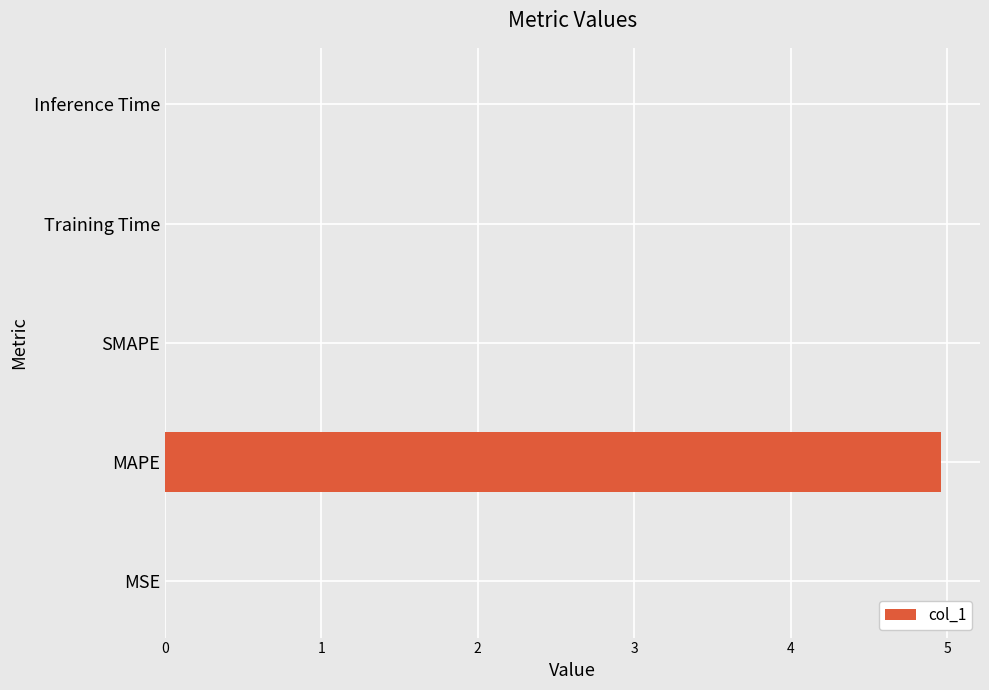

What is the sum of all values?

5.0